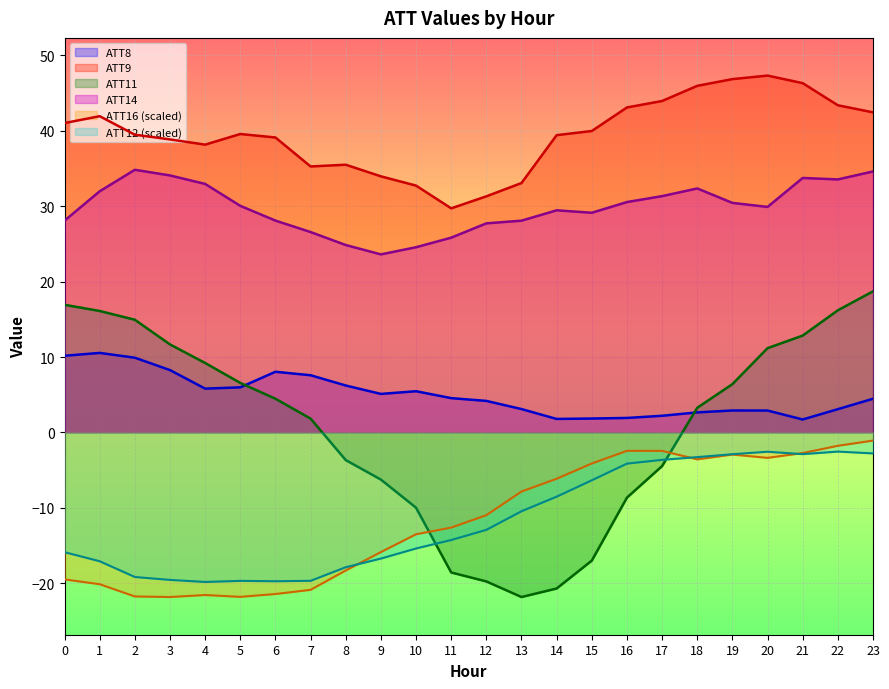

What is the maximum value for ATT14?

34.8